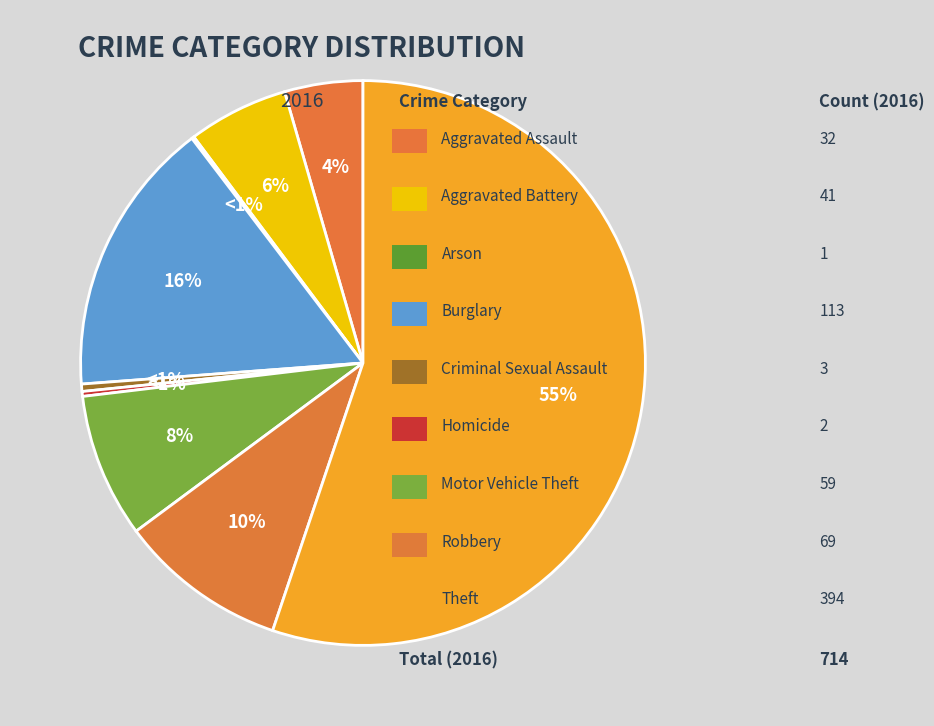

Is there a majority slice in this chart?

Yes